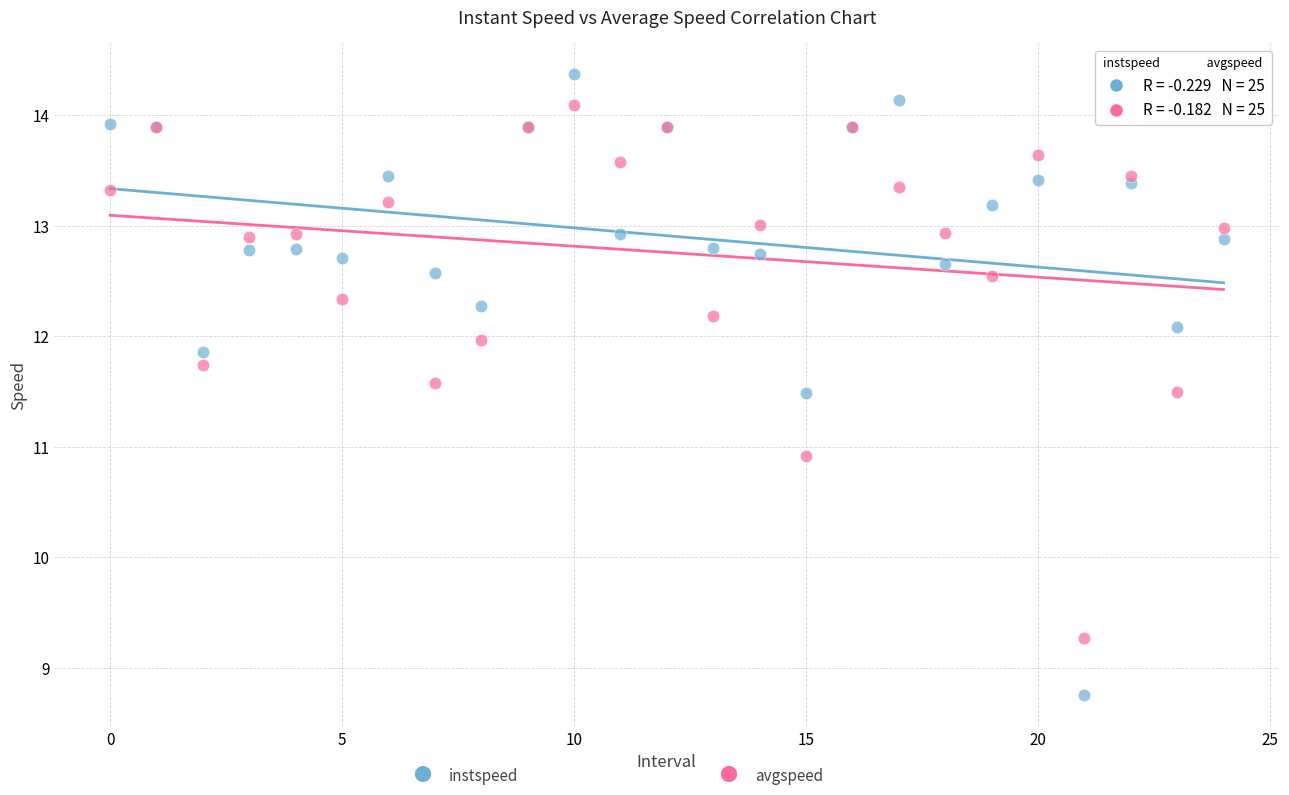

Across all series, what Y value is closest to 11?

10.9